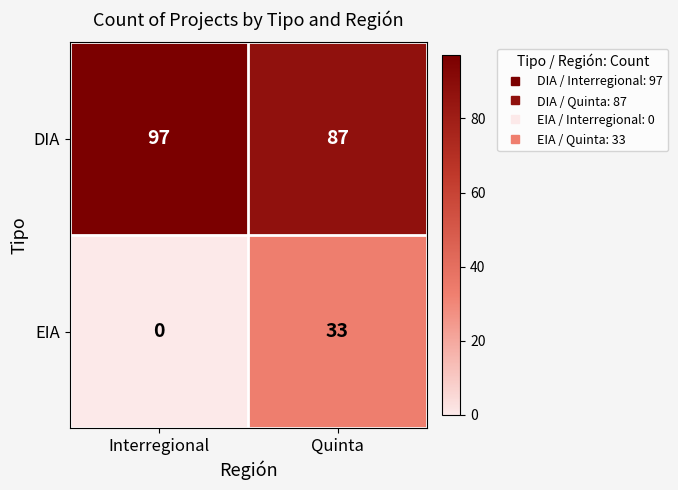

The value of EIA at Interregional is -12. True or false?

False